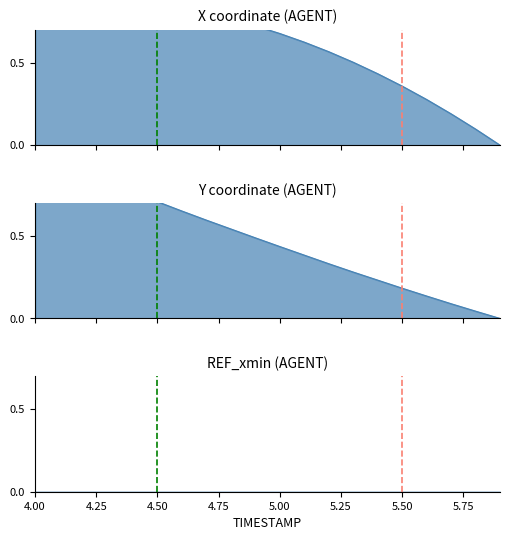

Is the value of X at 4.00 greater than the value of Y at 4.50?

Yes